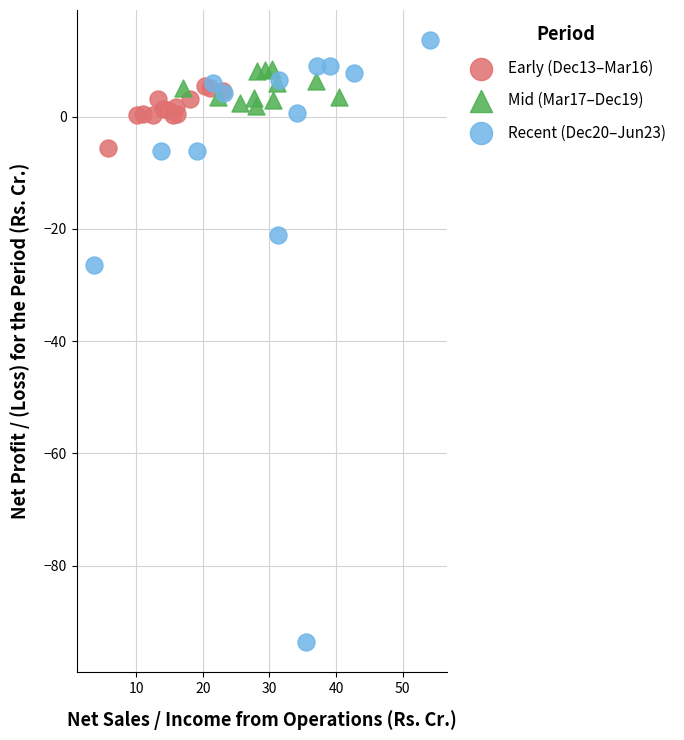

Which series reaches the maximum Y coordinate?

Recent (Dec20–Jun23)